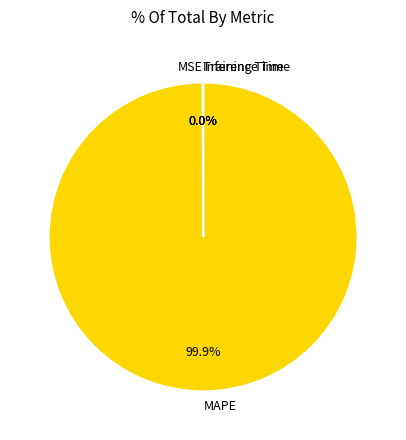

Does MAPE account for over 50% of the chart?

Yes